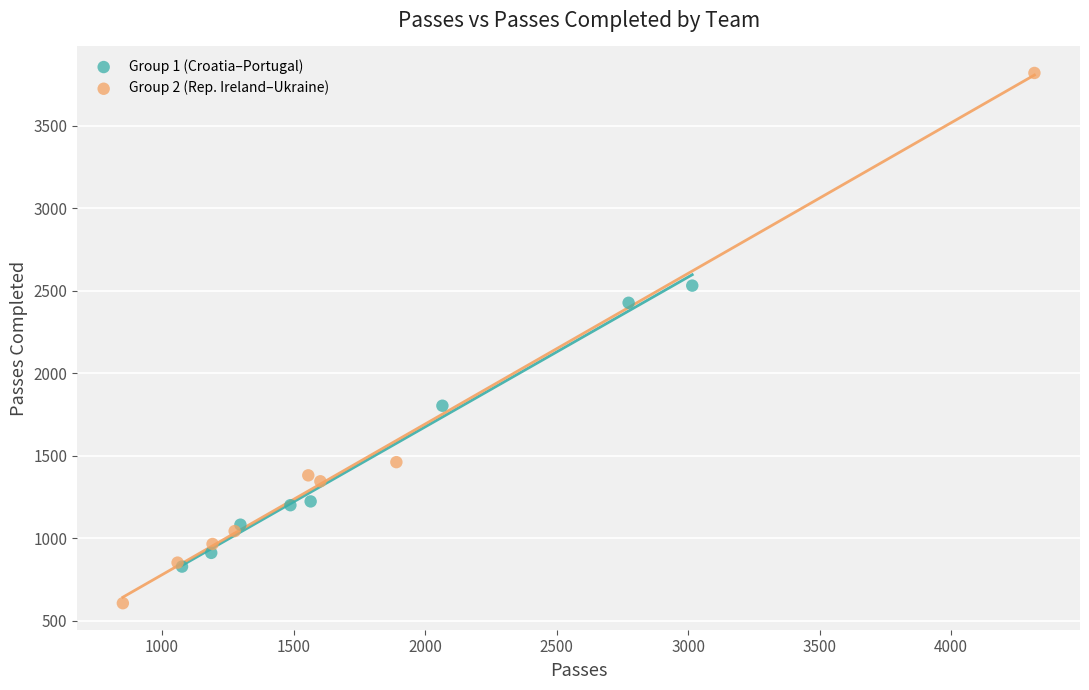

Which series reaches the minimum Y coordinate?

Group 2 (Rep. Ireland–Ukraine)